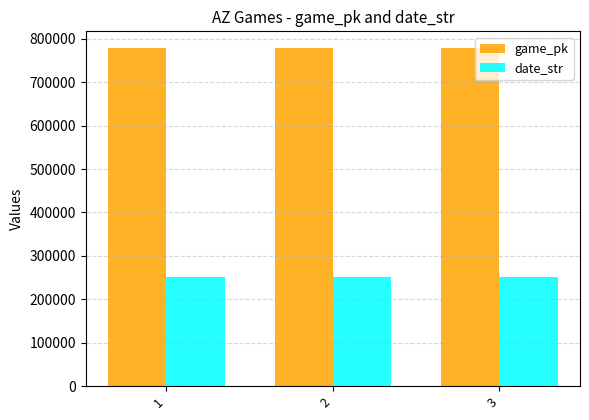

What is the value of the date_str bar at the 3rd from the left?

250420